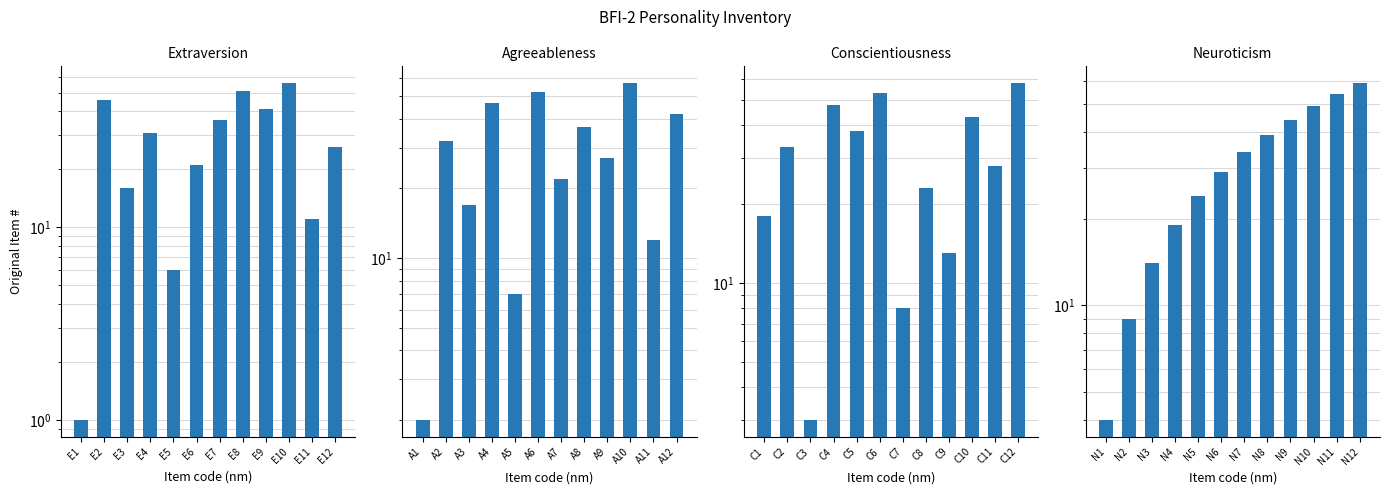

What is the maximum value for Agreeableness?

57